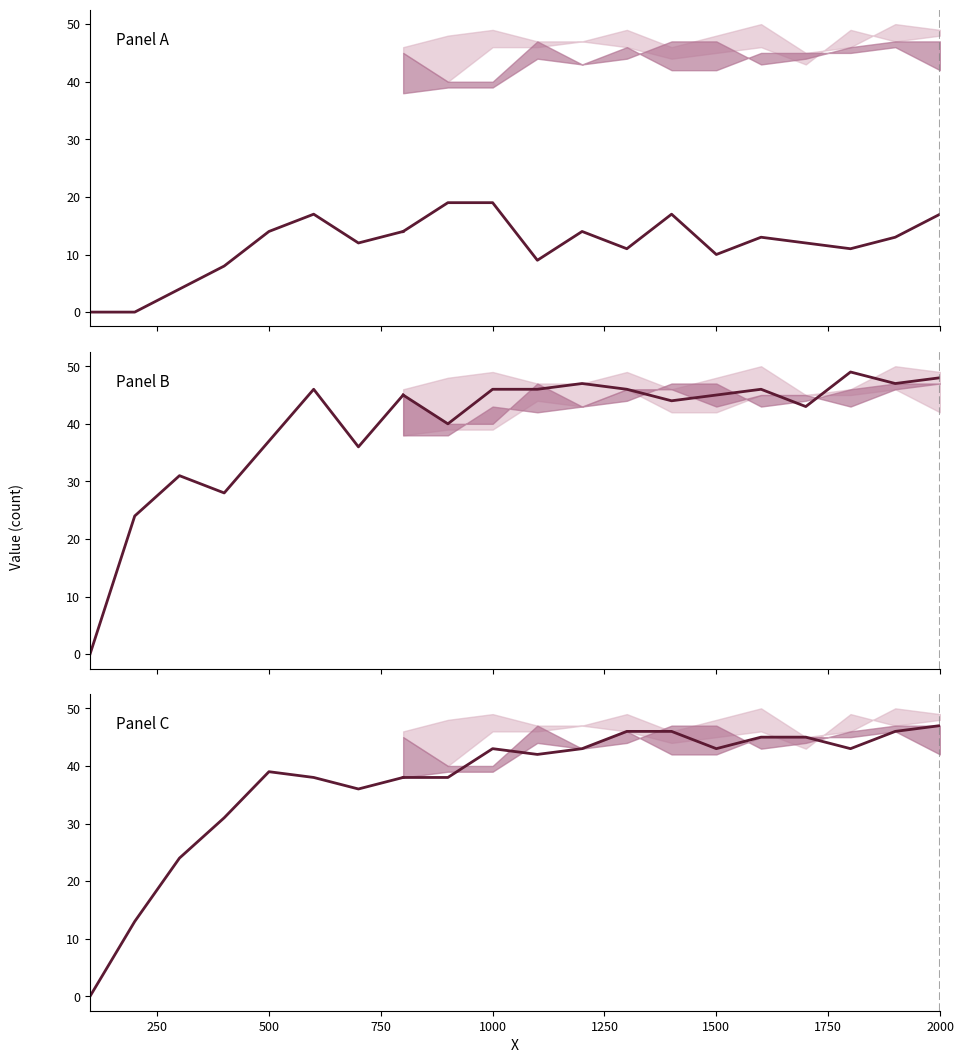

In Panel B, how many points are lower than both neighbors (excluding endpoints)?

2